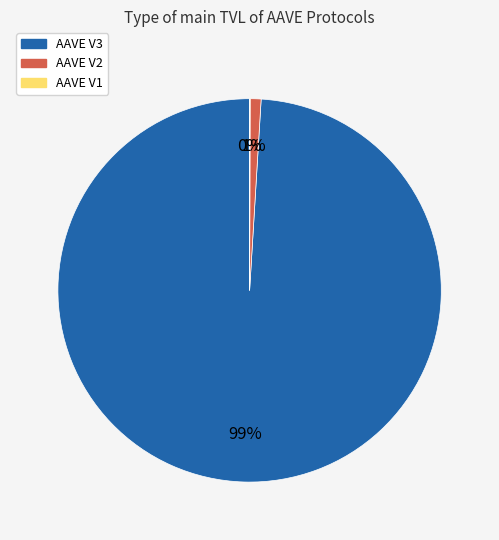

Which slice is the largest?

AAVE V3